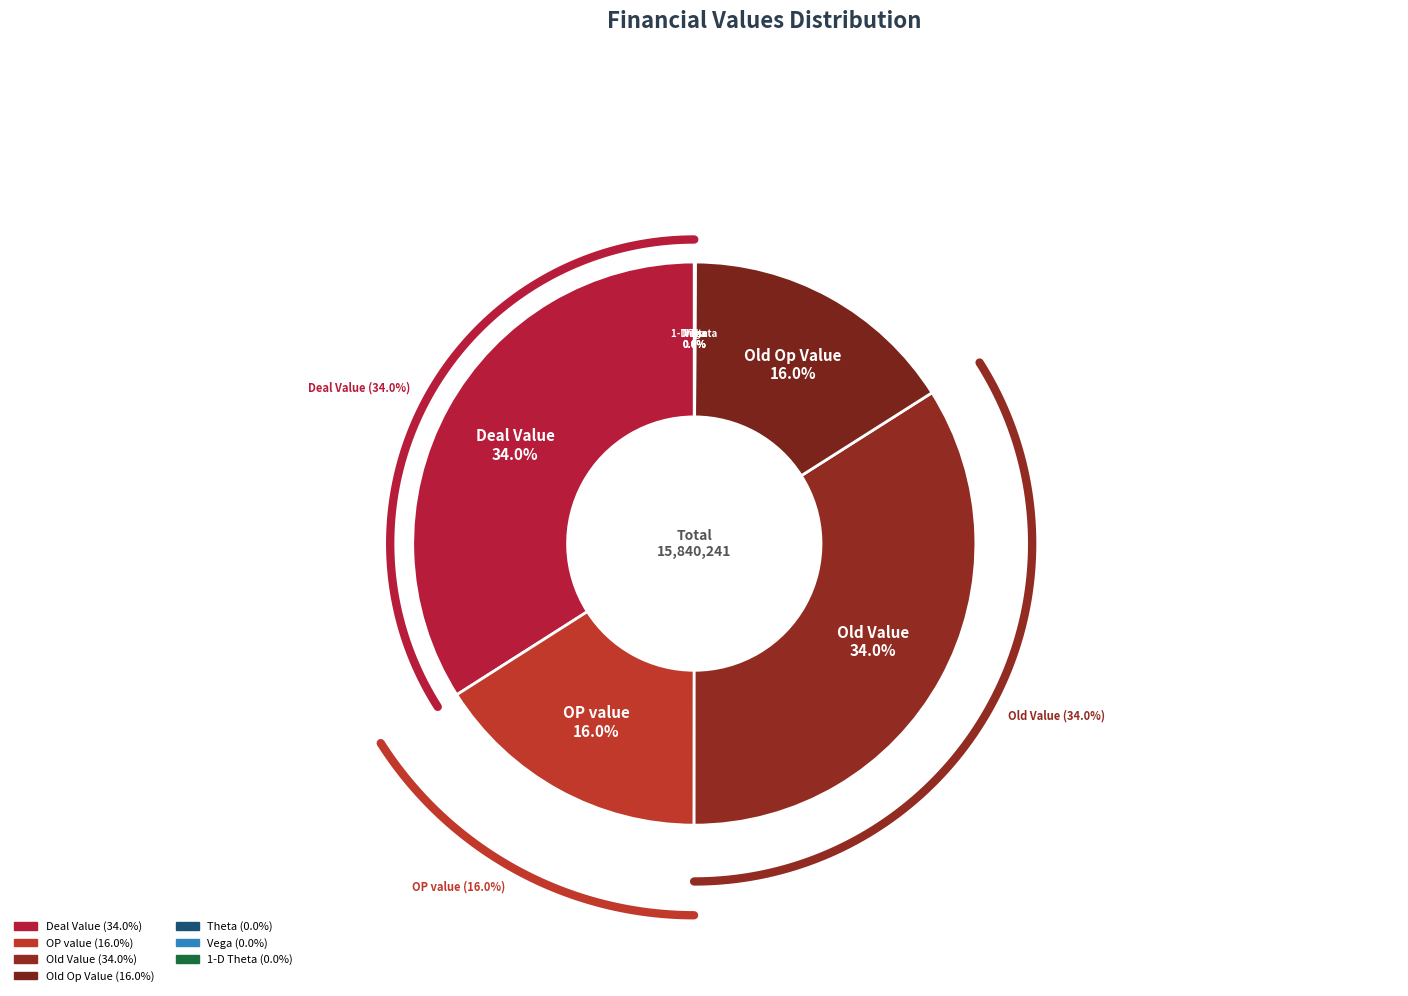

To the nearest percent, what is the difference between the Old Value and Theta slice percentages?

34%